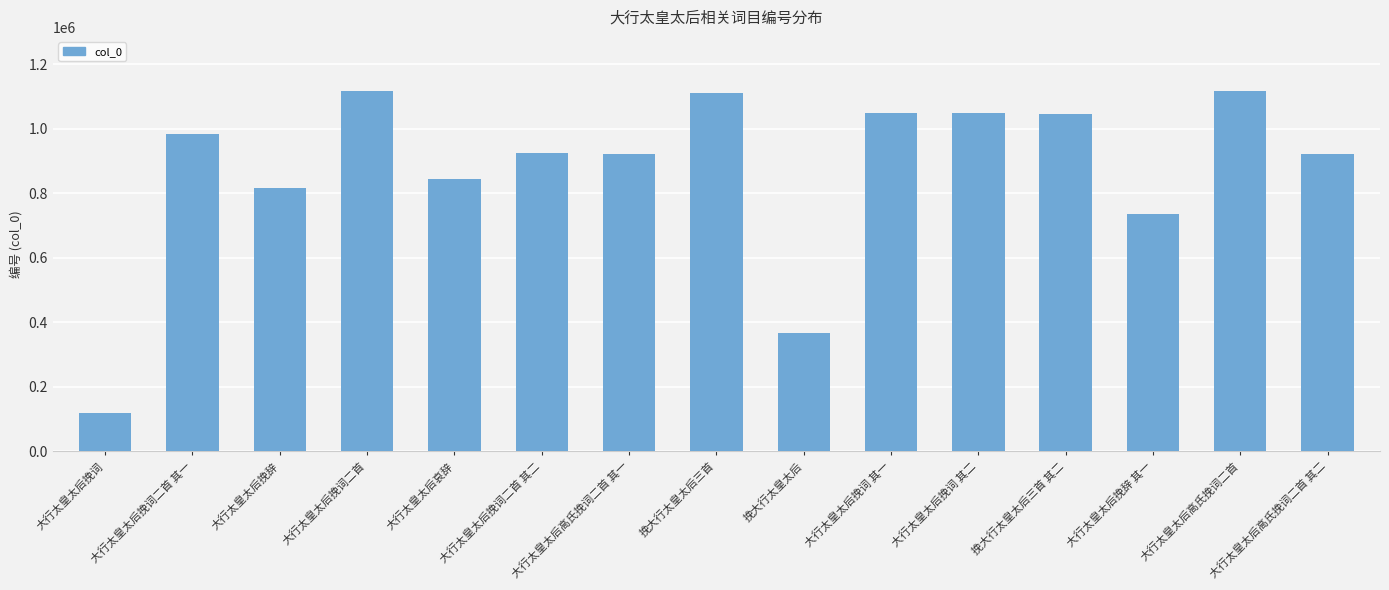

How many bars are there in total?

15